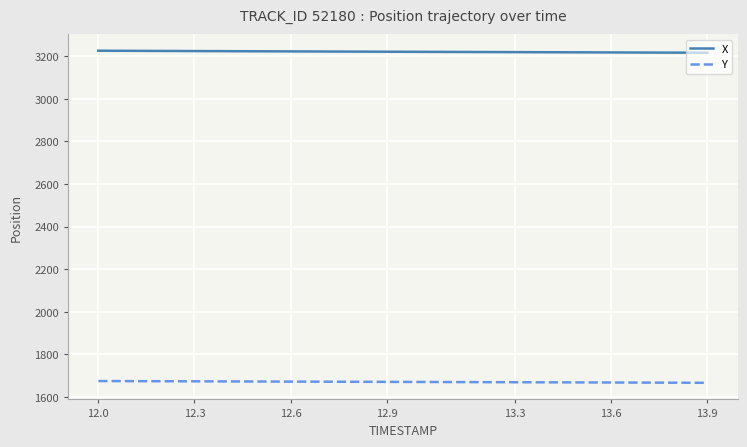

True or false: X and Y intersect in this chart.

False